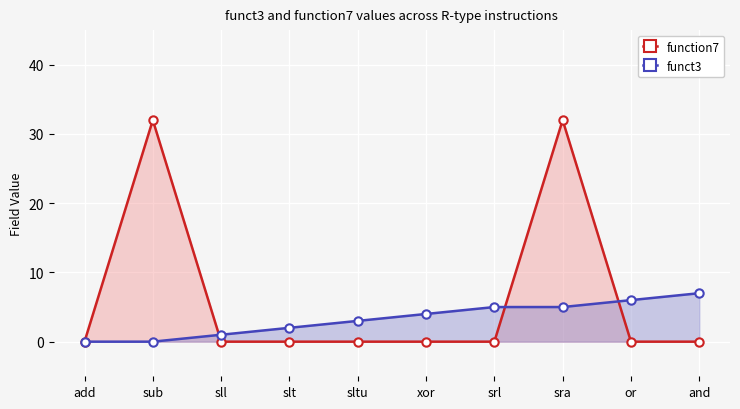

What position from the left is sltu?

5